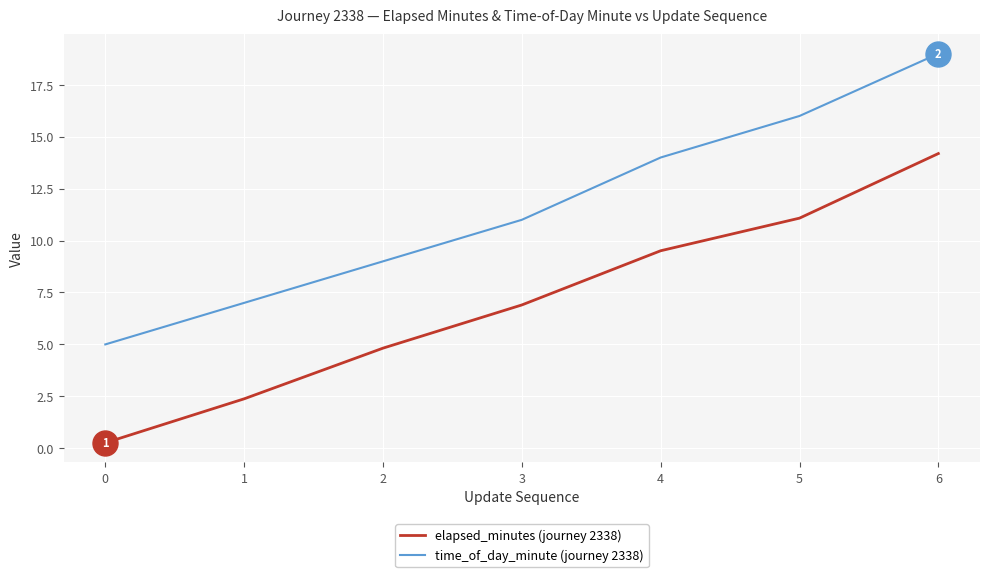

Rank the categories by time_of_day_minute (journey 2338) value from lowest to highest.

0, 1, 2, 3, 4, 5, 6